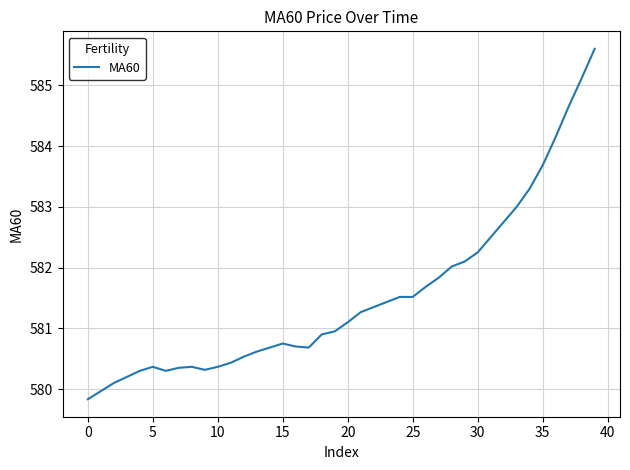

What is the greatest value displayed?

585.6